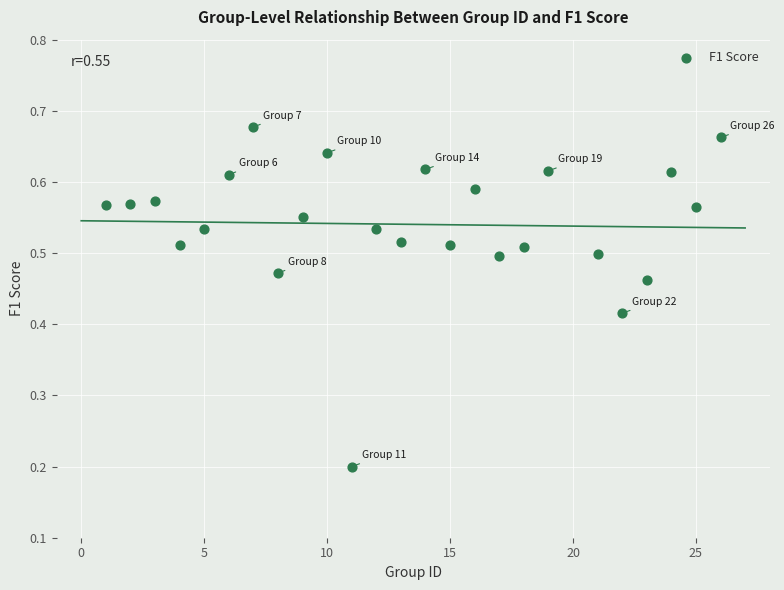

What is the range of X values (max minus min)?

25.0